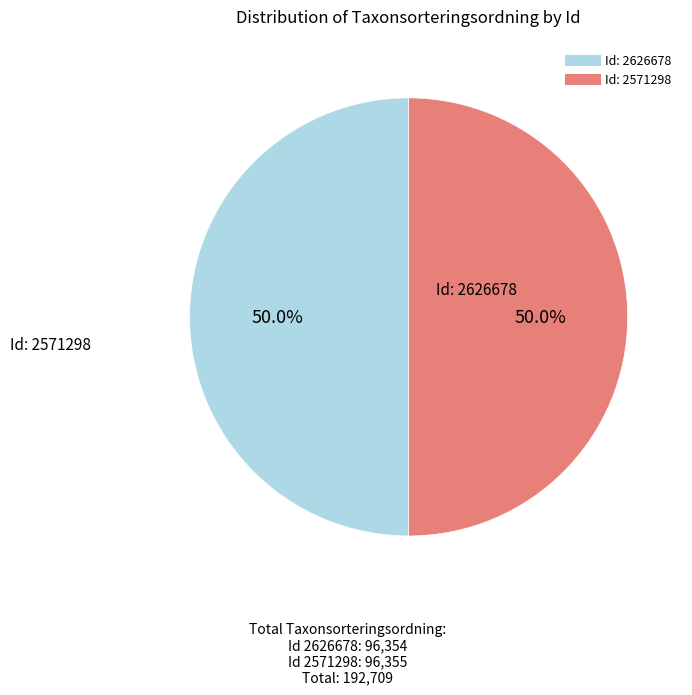

Does any single category account for the majority?

Yes